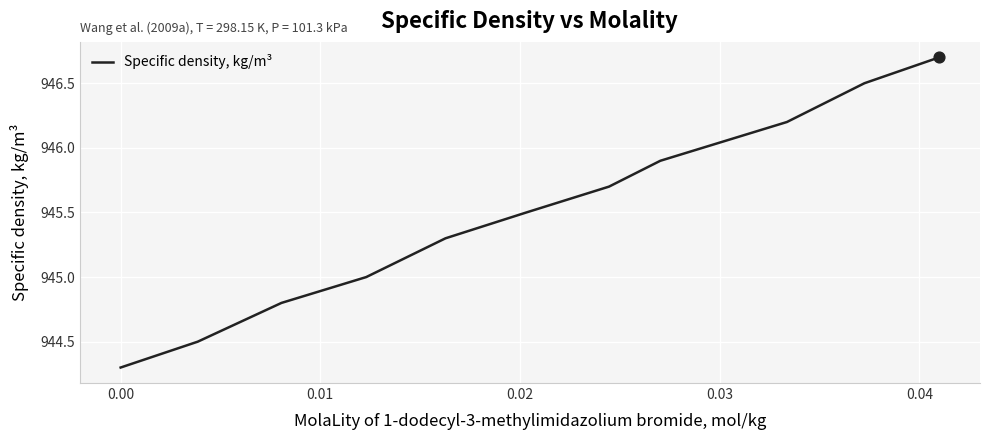

What is the greatest value displayed?

946.7